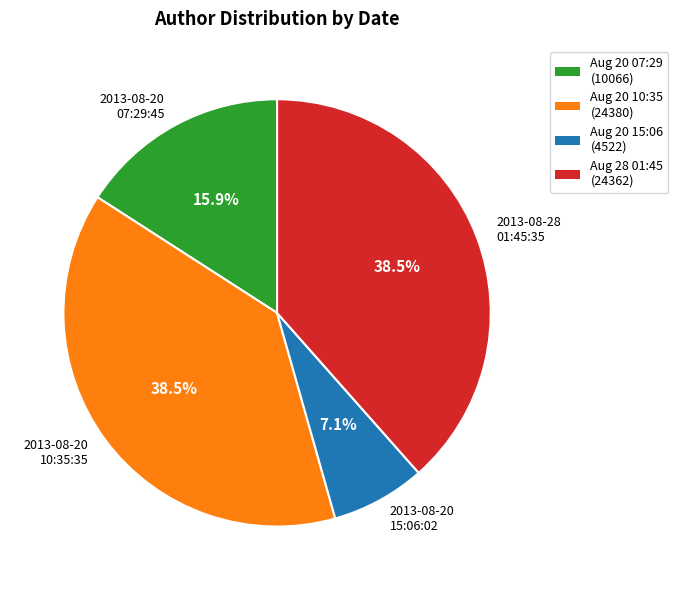

Count the number of slices in the pie.

4